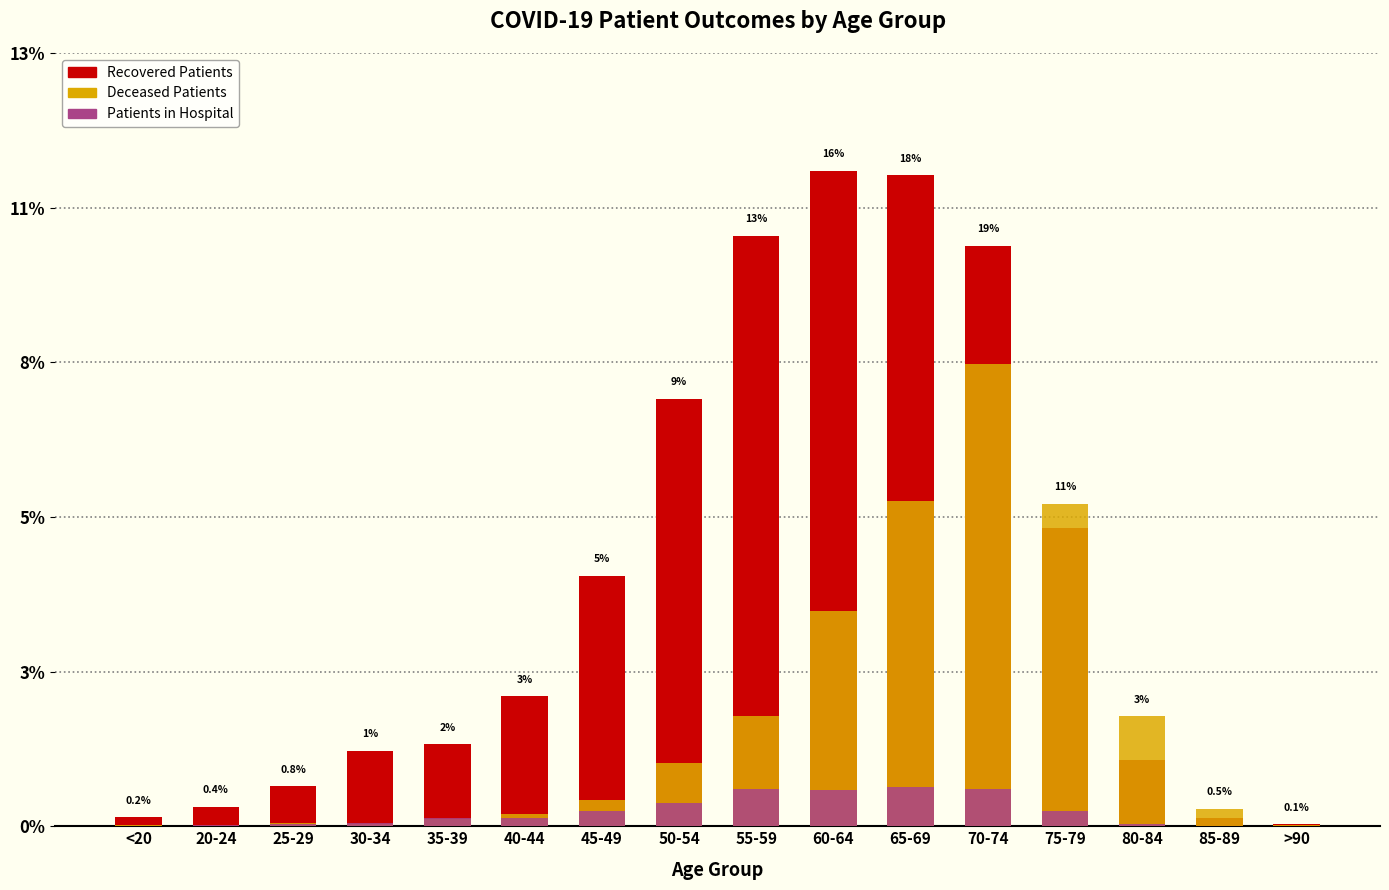

List the series in order of their overall mean, highest first.

recovered_patients, deceased_patients, patients_in_hospital